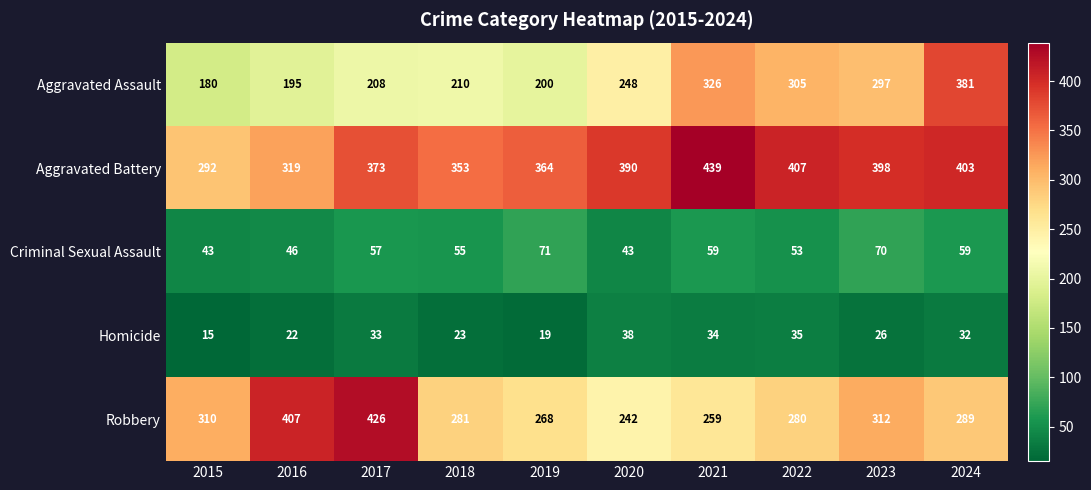

Is it true that Aggravated Battery equals 353 at 2018?

True